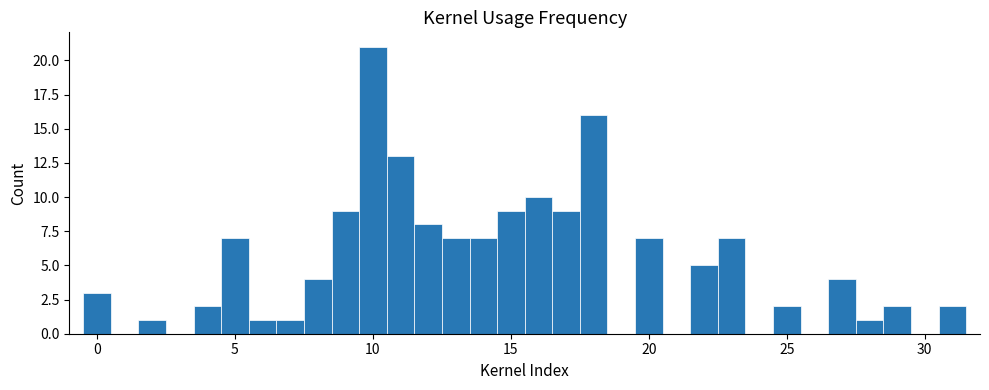

Around what value on the x-axis is the tallest bar? Give the approximate position of its centre, as read against the axis.

10.0